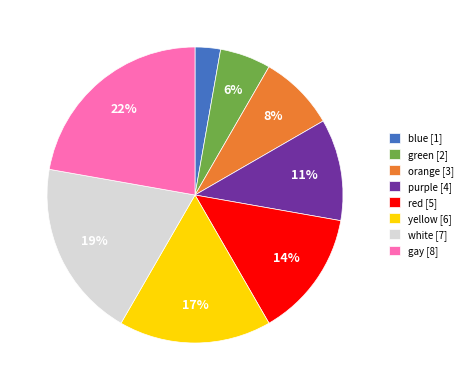

Is there a majority slice in this chart?

No